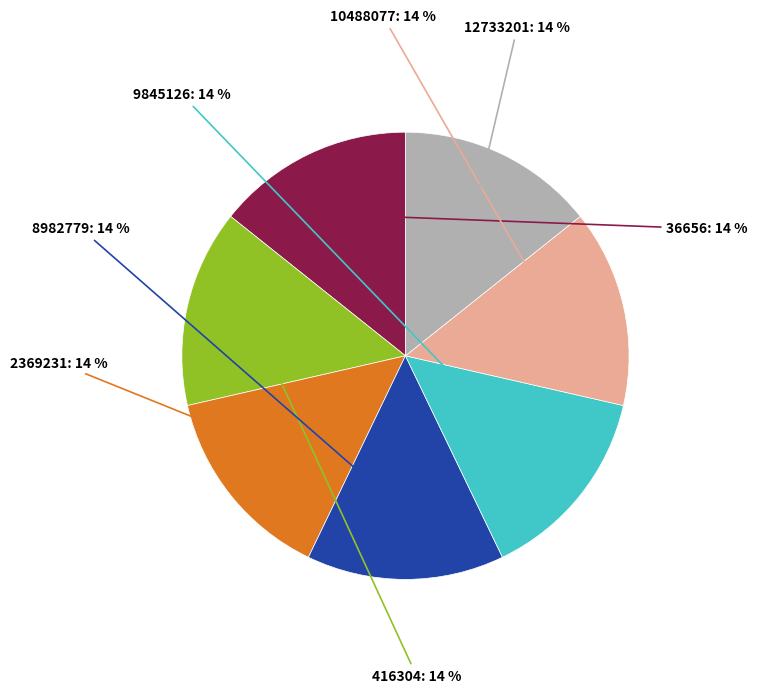

Does any single category account for the majority?

No